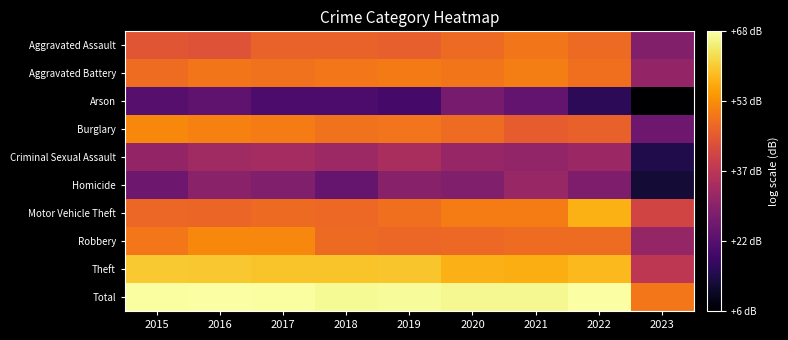

What is the greatest value displayed?

68.1